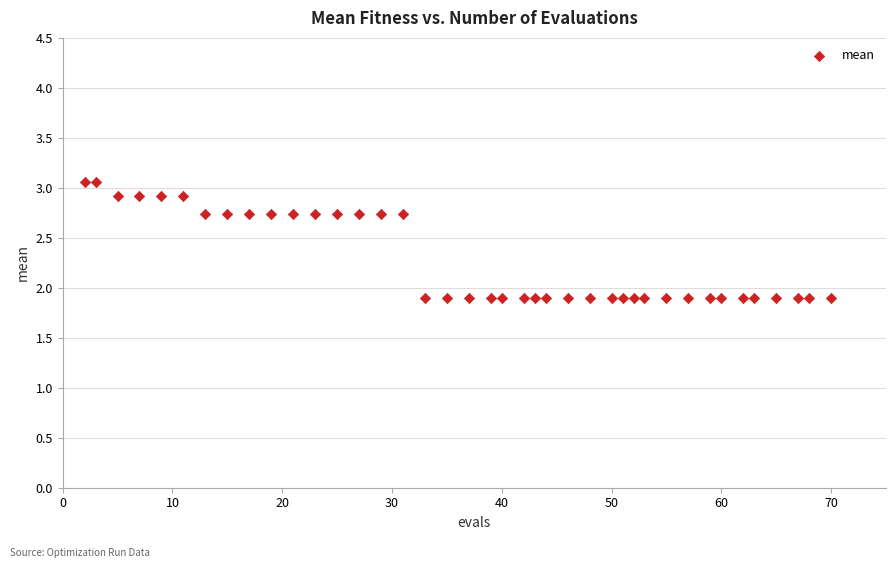

What is the range of Y values (max minus min)?

1.2